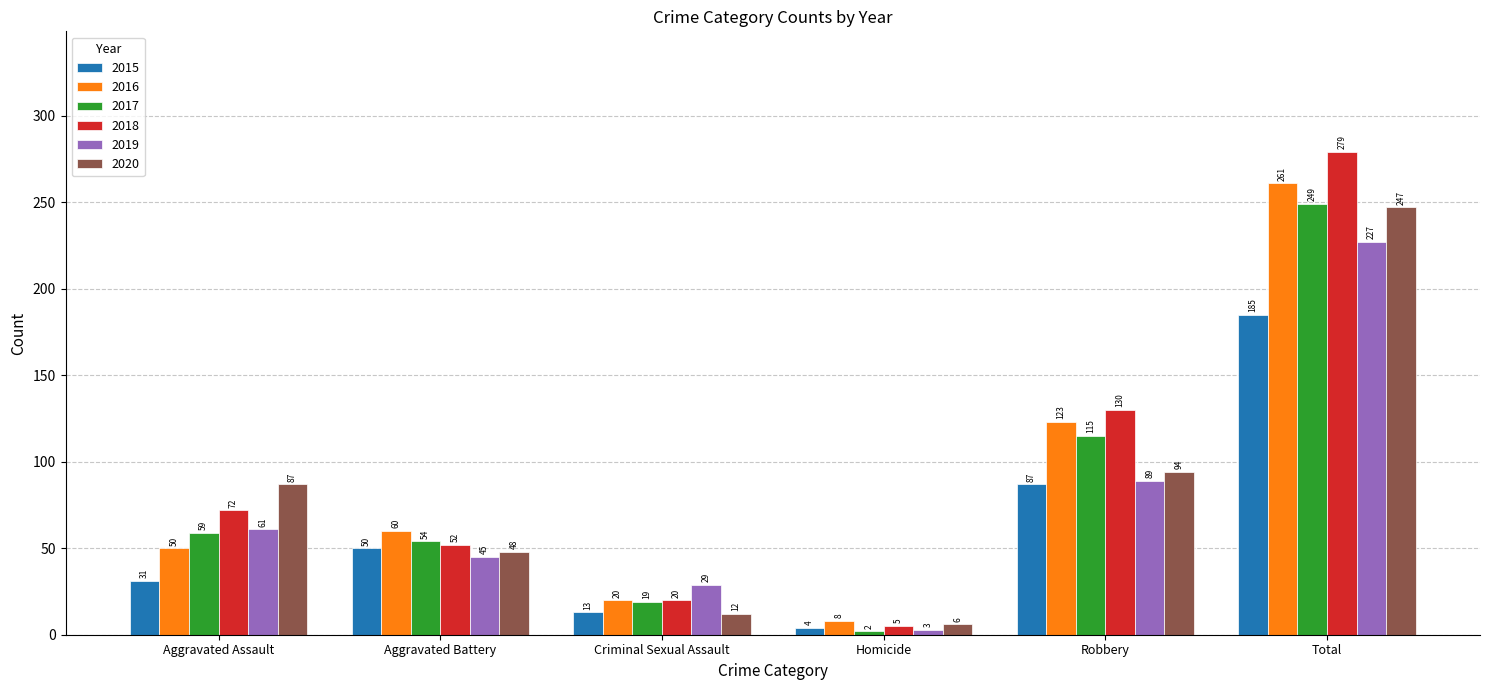

What is the highest value of the 2019 series?

227